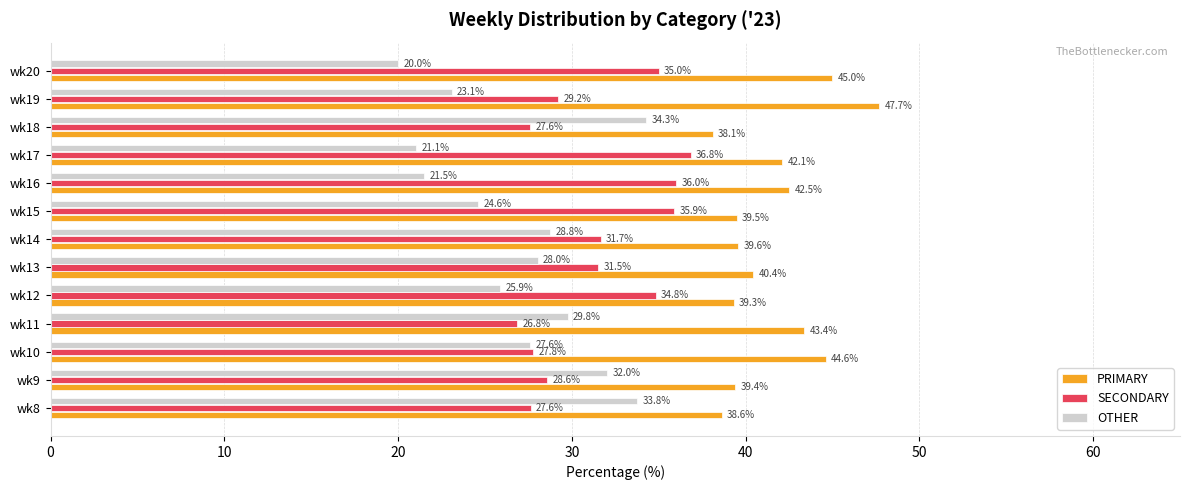

What is the difference between the second highest and minimum values in the OTHER series?

13.8